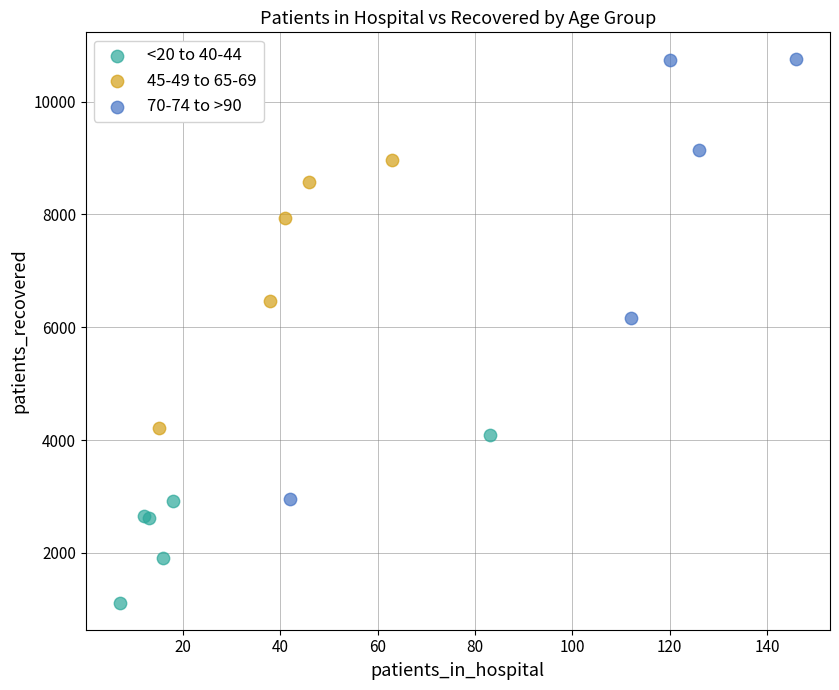

What are all the series names shown in the legend?

<20 to 40-44, 45-49 to 65-69, 70-74 to >90